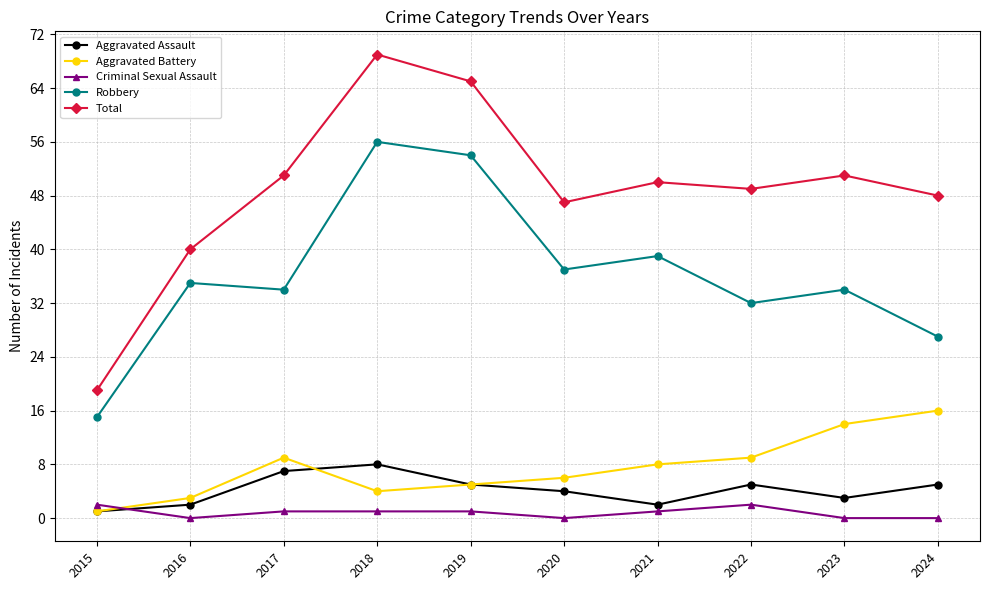

Which series changed the most between 2015 and 2020?

Total